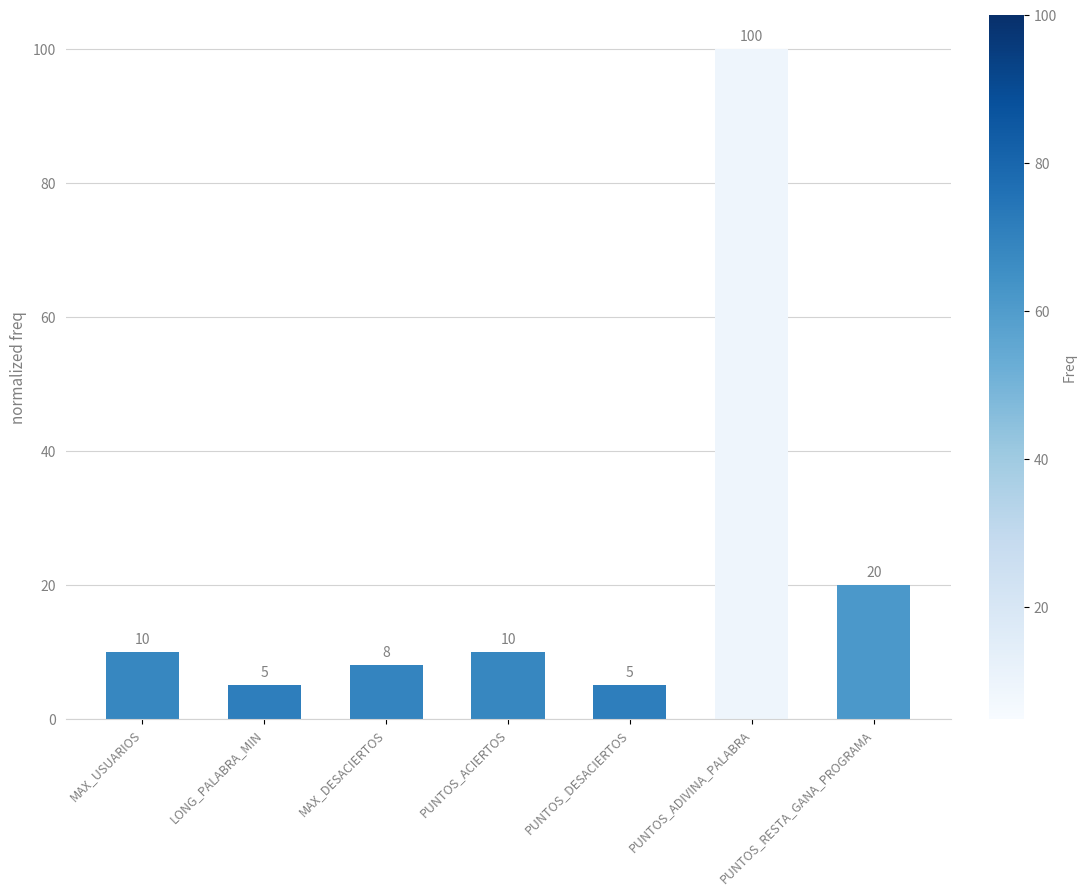

Does the chart contain any negative values?

No